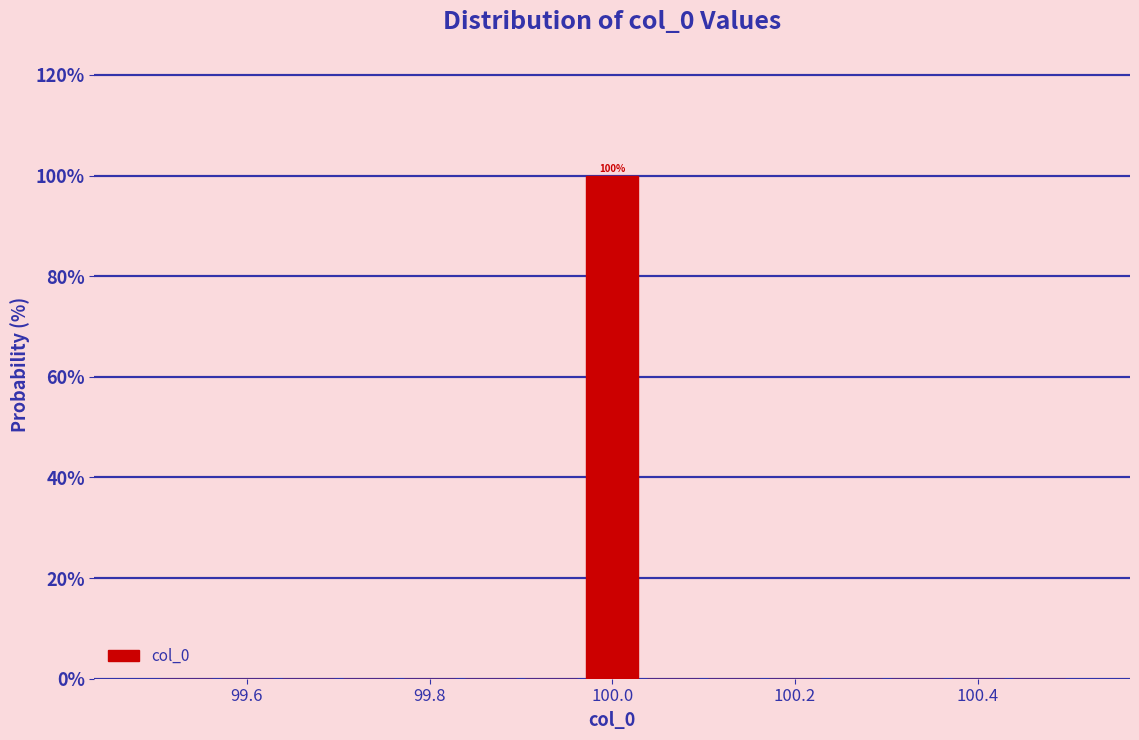

Around what value on the x-axis is the tallest bar? Give the approximate position of its centre, as read against the axis.

100.00